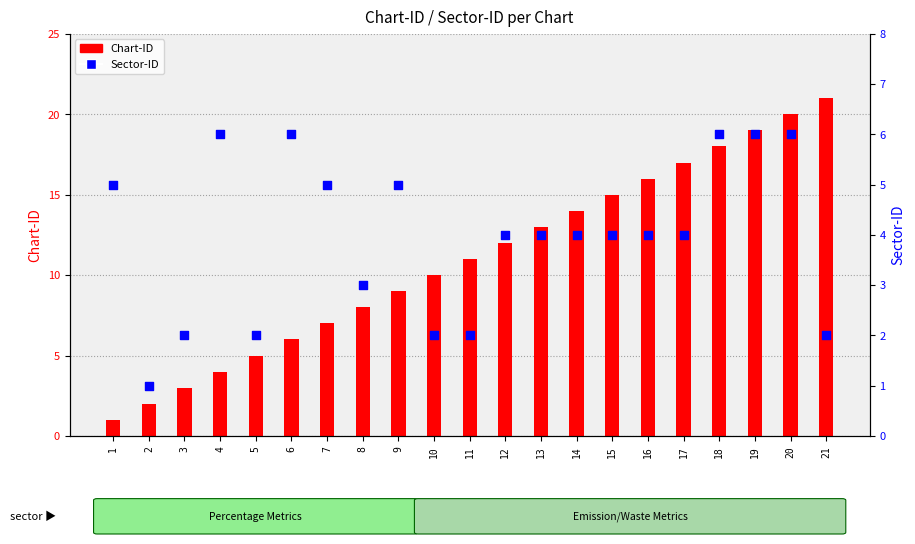

Which series has the largest total across all categories?

Chart-ID